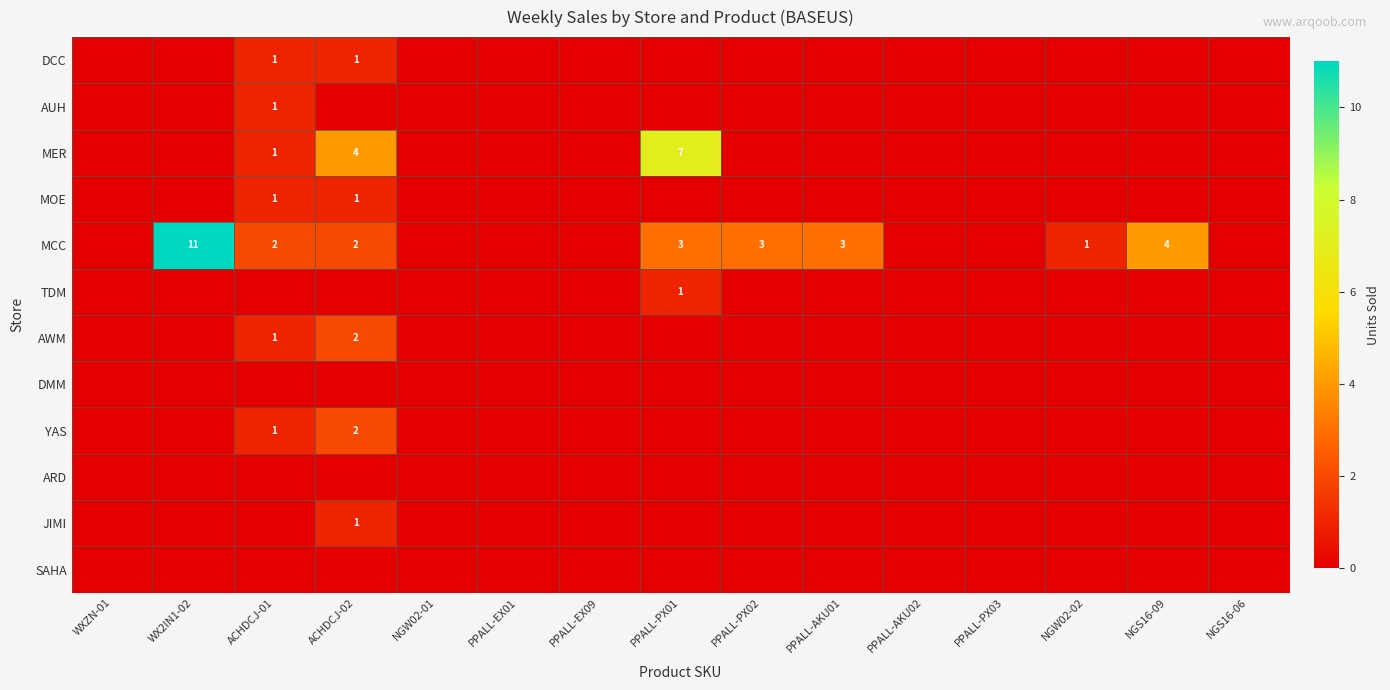

True or false: MOE has a value of 0 at WX2IN1-02.

True